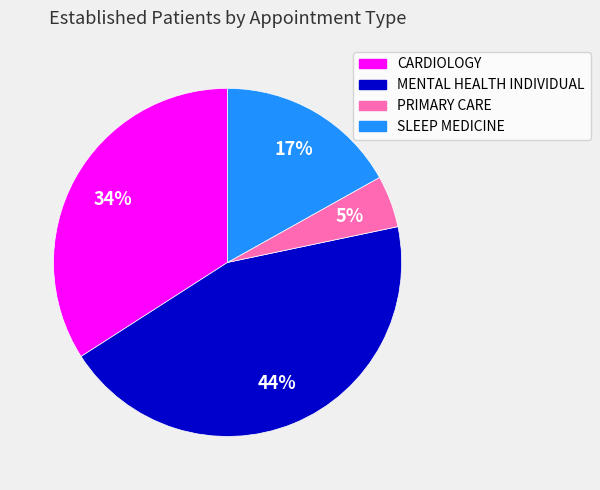

To the nearest percent, what is the difference between the largest and smallest slice percentages?

39%